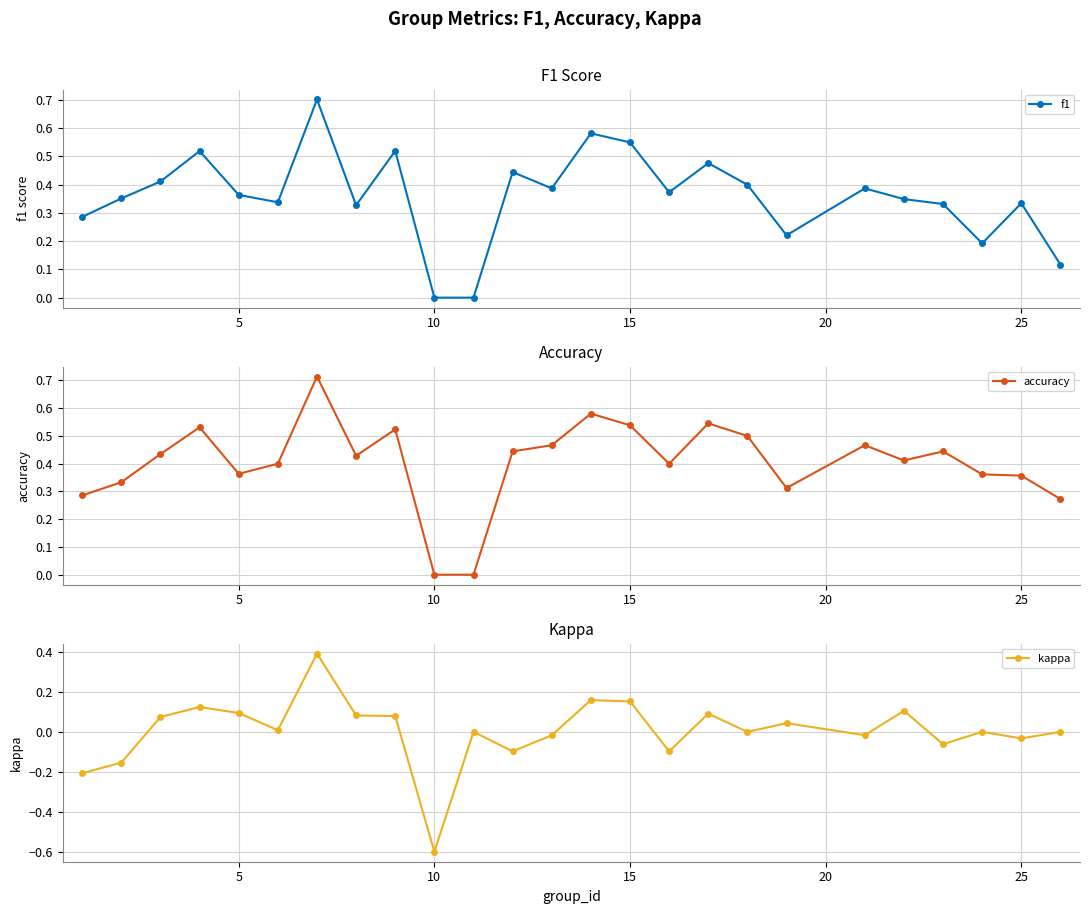

True or false: kappa has more than 2 points higher than both neighbors.

True